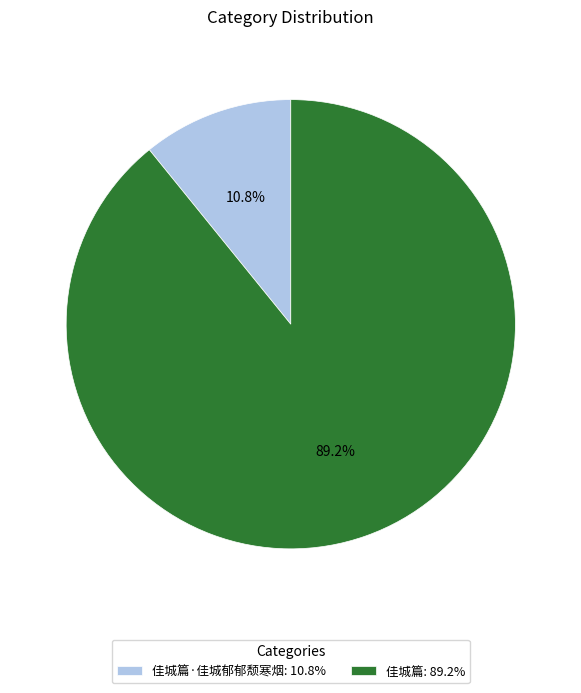

What percentage do 佳城篇·佳城郁郁颓寒烟: 10.8% and 佳城篇: 89.2% together represent?

100.0%